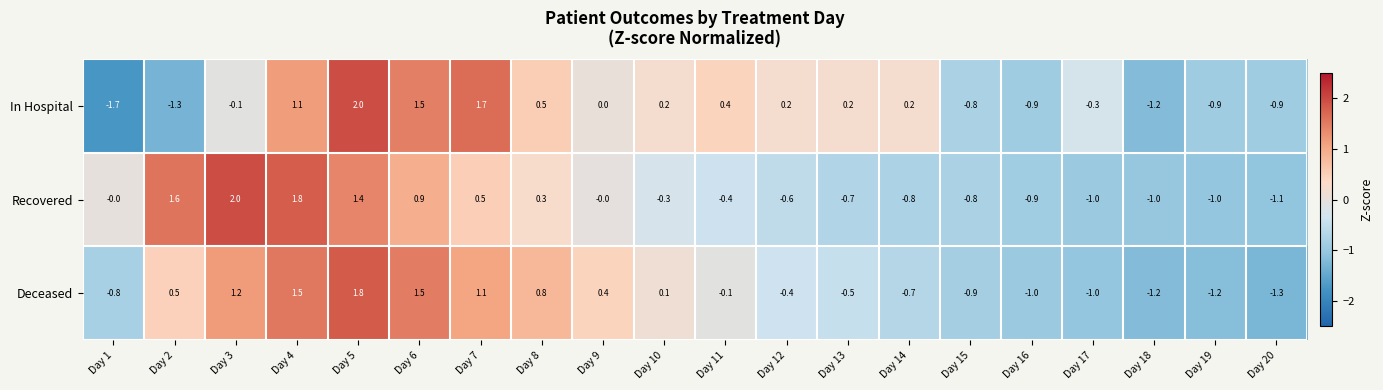

How many data points in Recovered are less than 0?

11